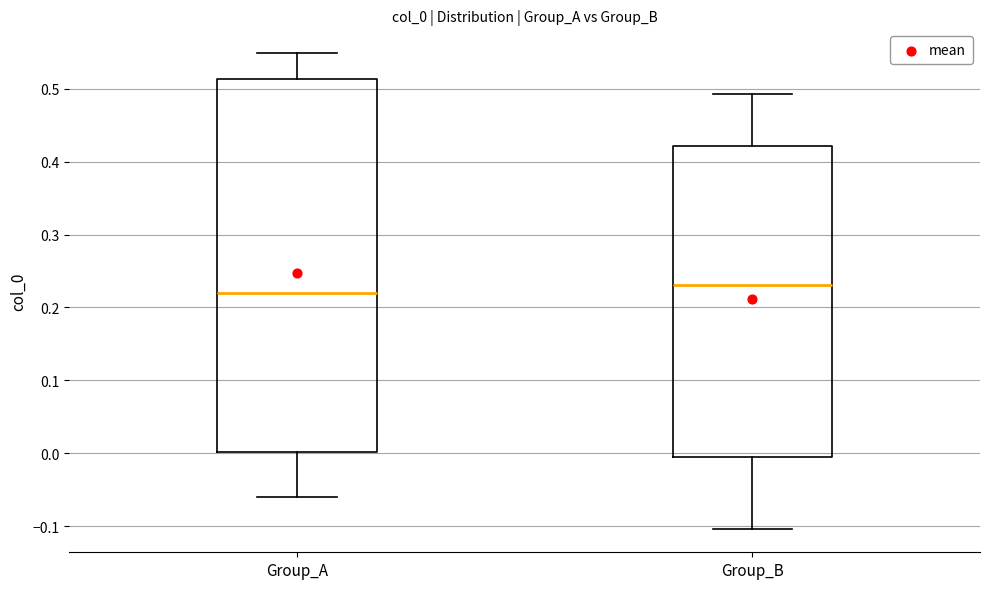

Reading left to right, read every box against the y-axis: the position of its median line, the range the box covers, and the ends of its whiskers. The values are not printed on the chart, so give them approximately, as read against the axis.

Group_A: median 0.22, box 0.00 to 0.51, whiskers -0.06 to 0.55
Group_B: median 0.23, box 0.00 to 0.42, whiskers -0.10 to 0.49